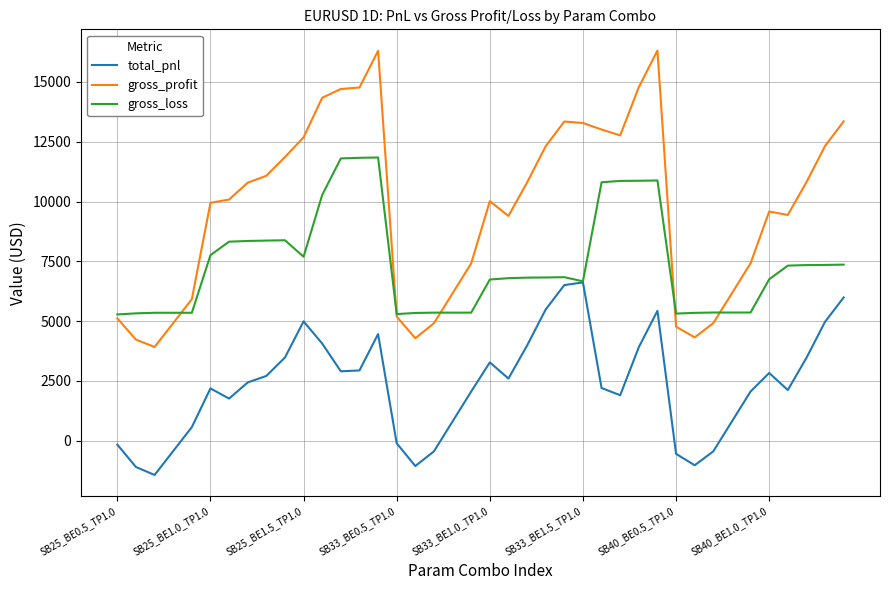

In total_pnl, how many points are higher than both neighbors (excluding endpoints)?

7